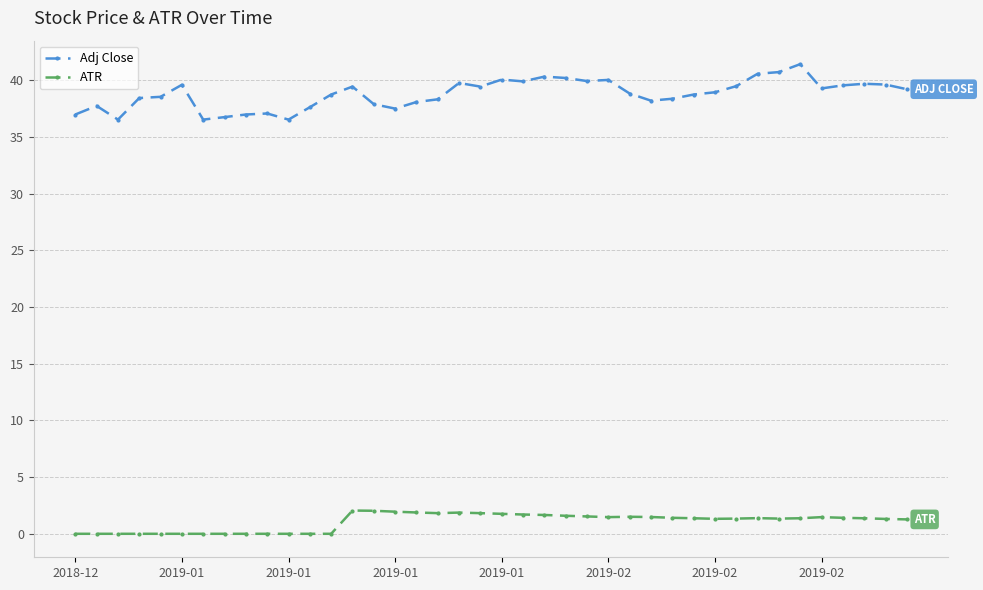

What is the highest value of the Adj Close series?

41.4